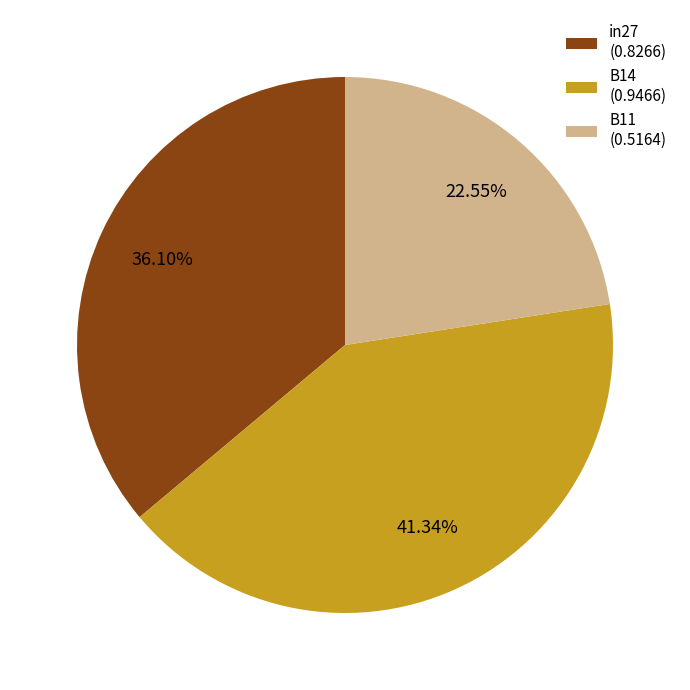

Rank the categories by value from highest to lowest.

B14, in27, B11